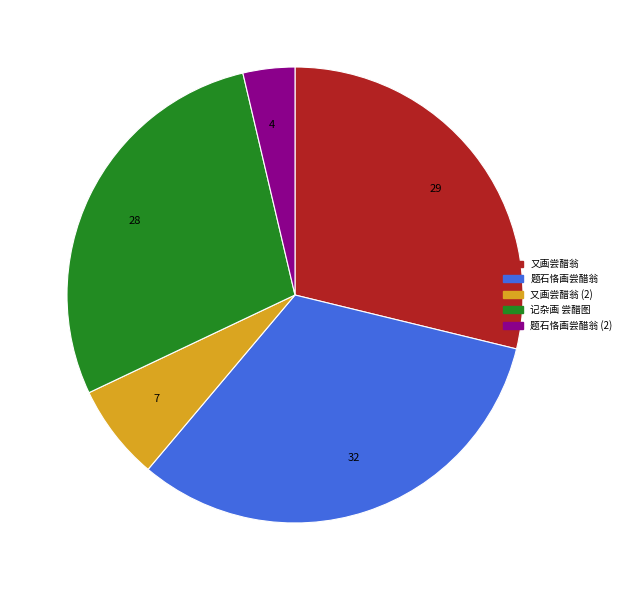

Which has a higher value, 32 or 7?

32